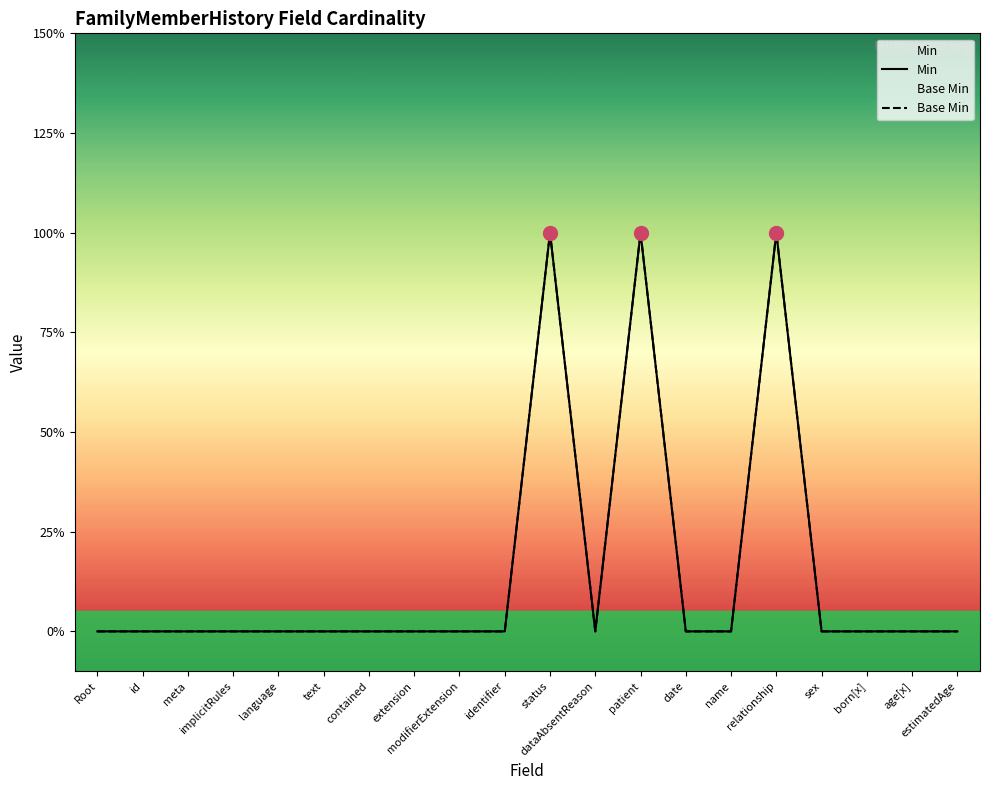

Rank the categories by Base Min value from highest to lowest.

status, patient, relationship, Root, id, meta, implicitRules, language, text, contained, extension, modifierExtension, identifier, dataAbsentReason, date, name, sex, born[x], age[x], estimatedAge